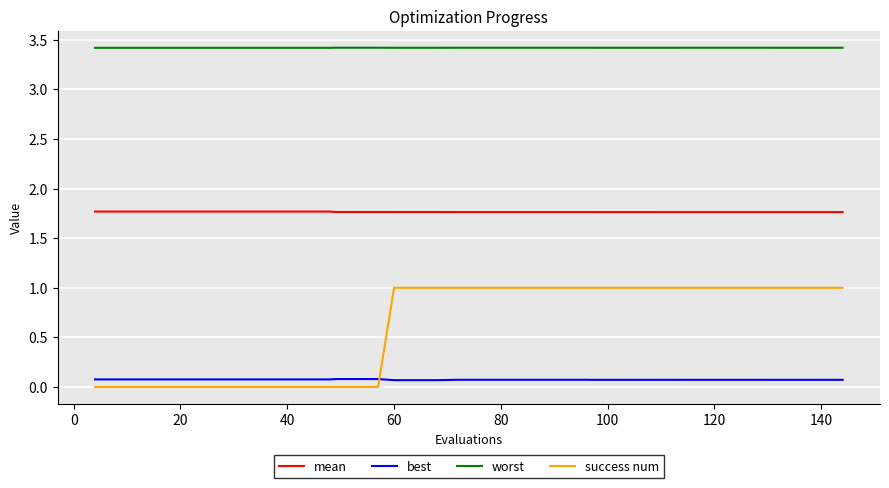

Rank the series by their average value, from lowest to highest.

best, success num, mean, worst